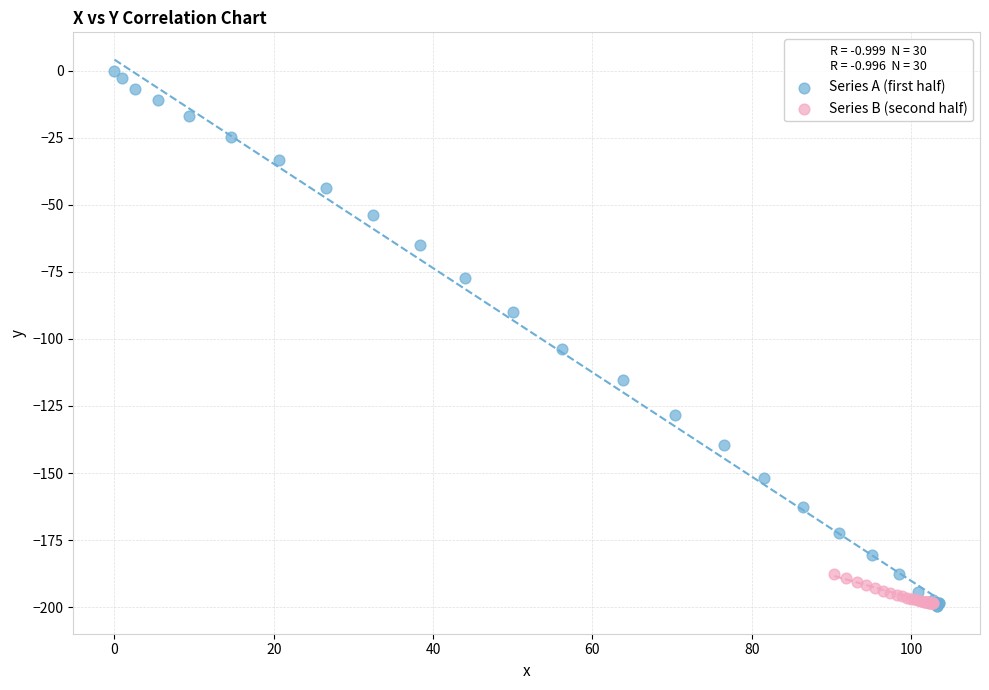

Which series reaches the maximum Y coordinate?

Series A (first half)